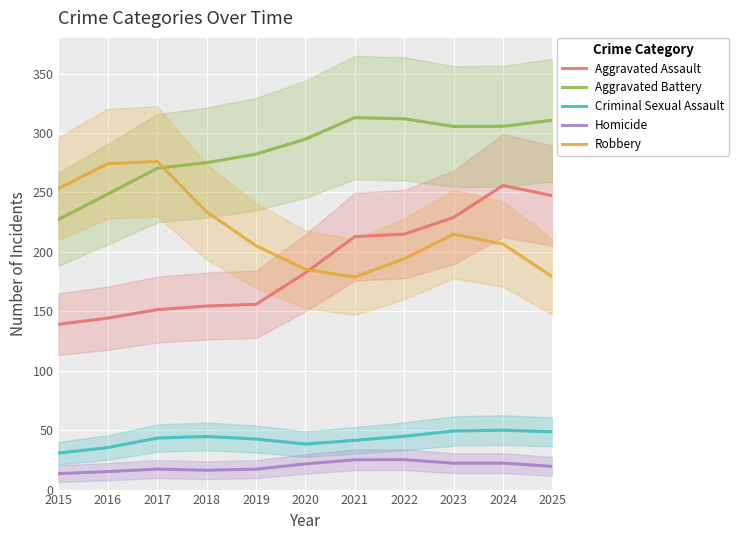

Is it true that Aggravated Assault equals 182.3 at 2020?

True